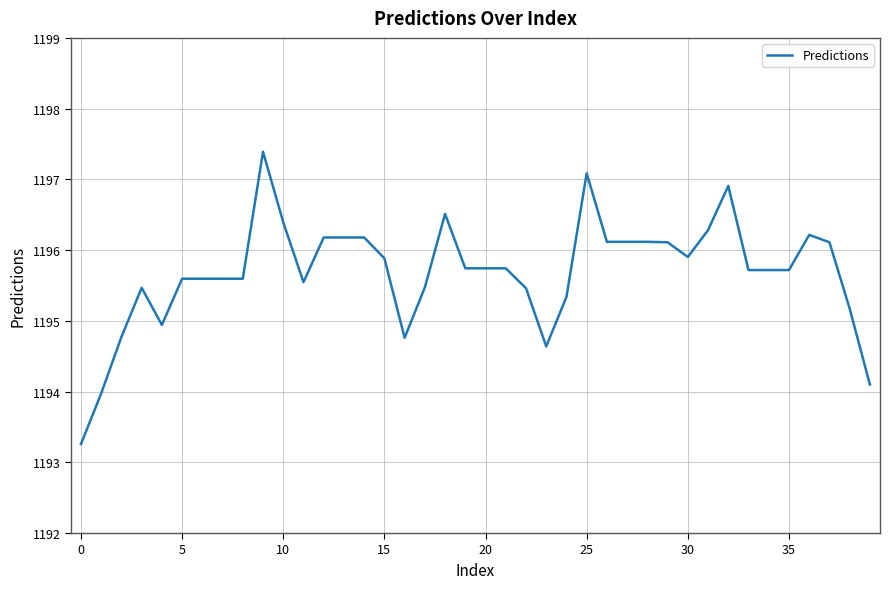

Is this an area chart (filled region under the line)?

No